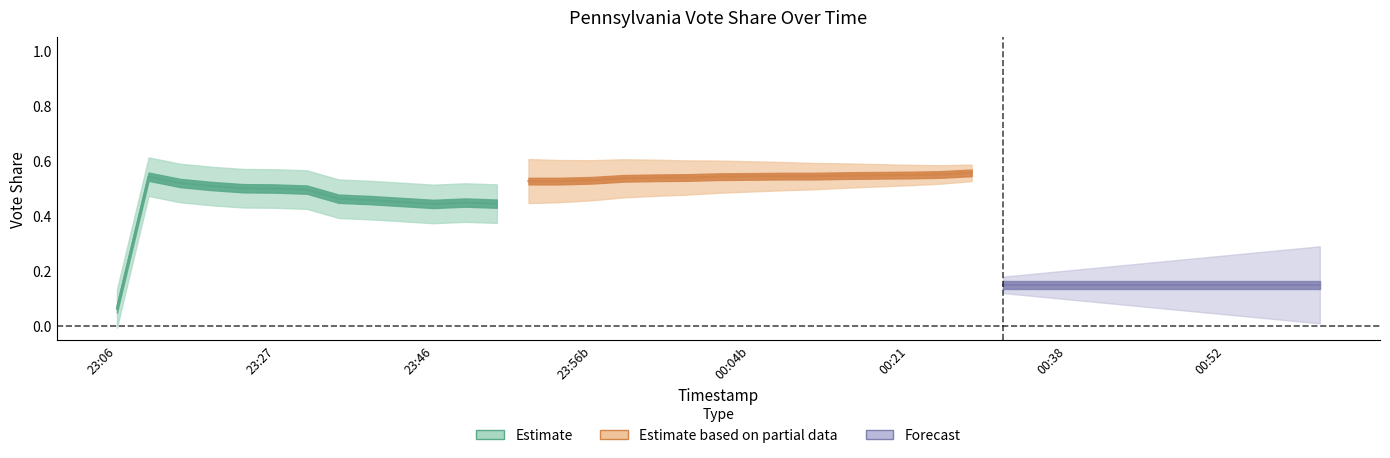

What is the difference between the second highest and minimum values in the biden_pct series?

0.5